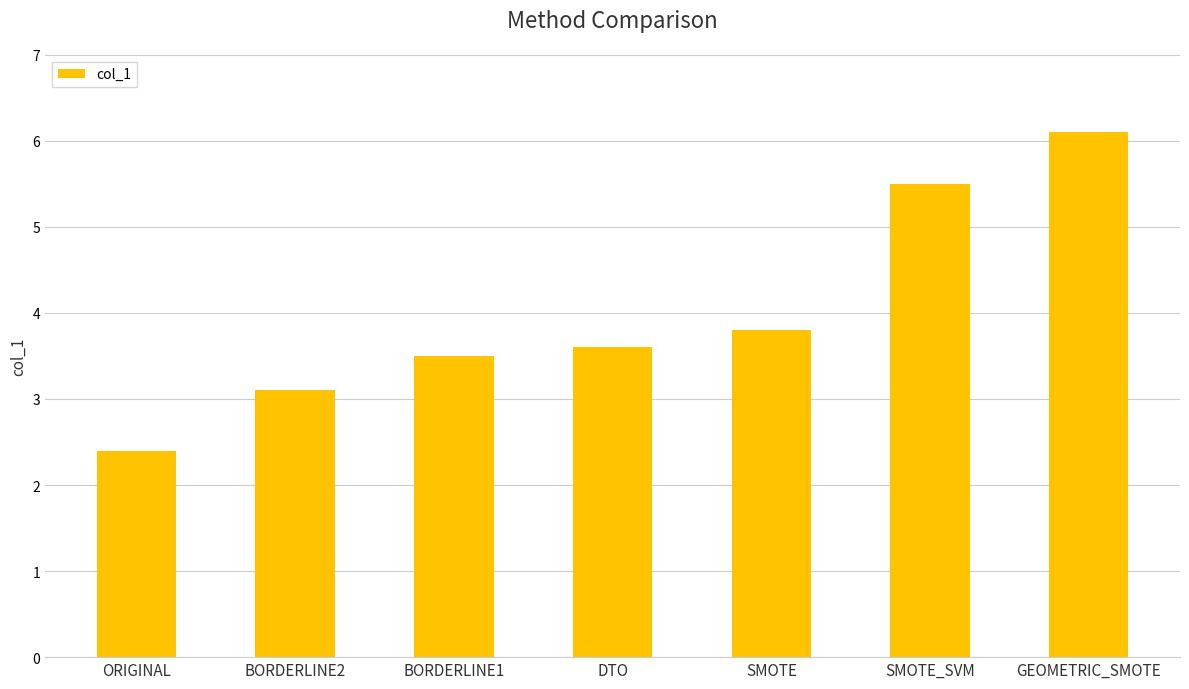

Are the bars grouped side by side (vs. stacked)?

No